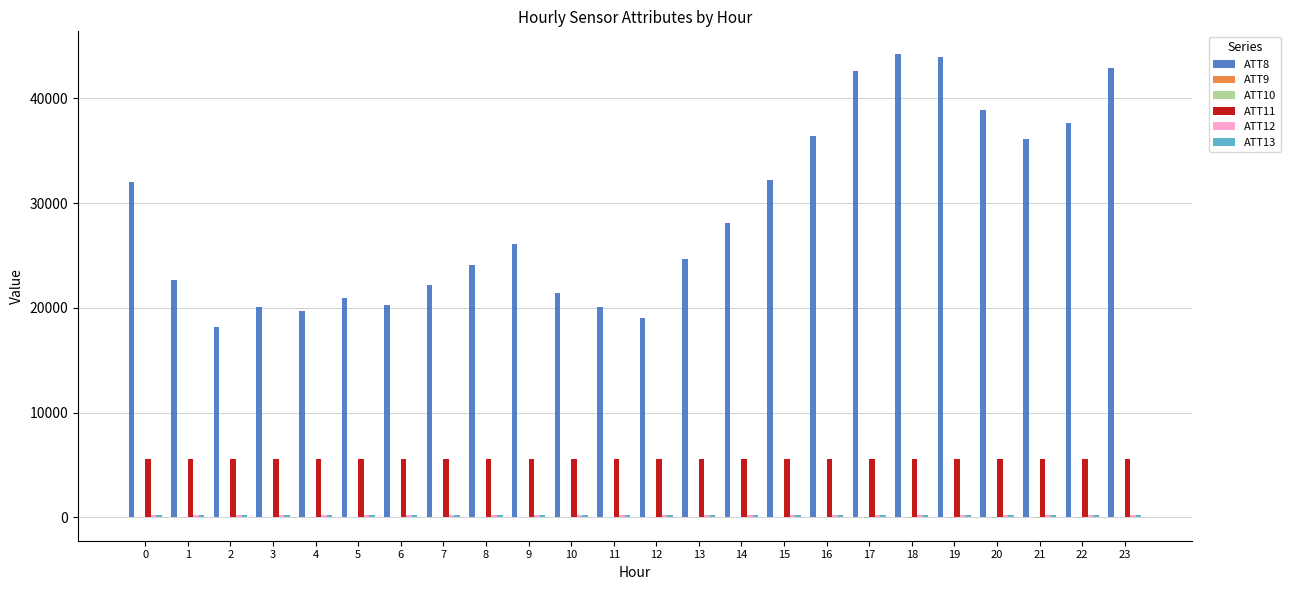

What is the greatest value displayed?

44200.0